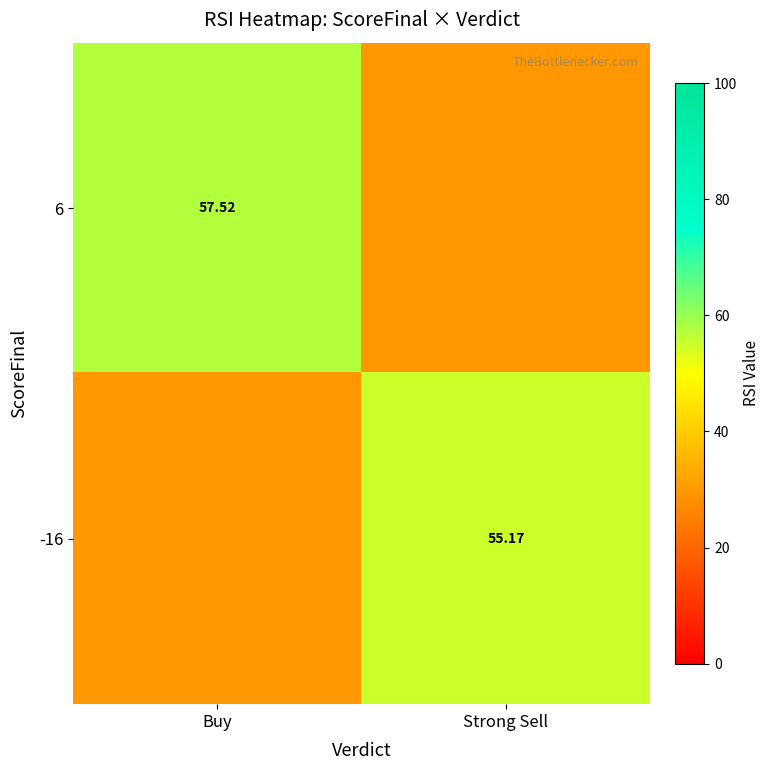

The value of 6 at Buy is 35.0. True or false?

False